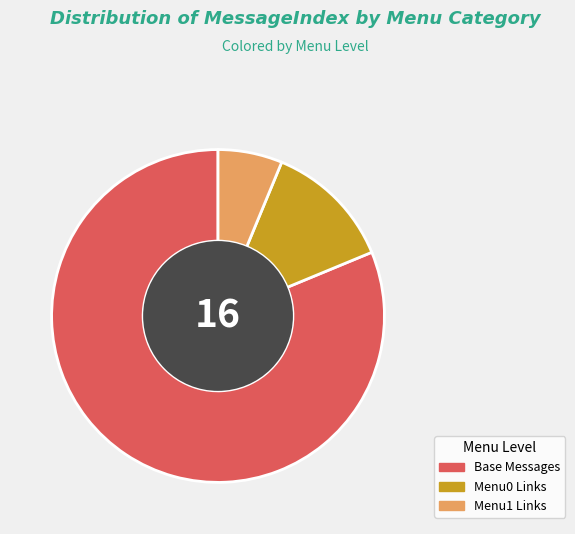

Does Base Messages account for over 50% of the chart?

Yes